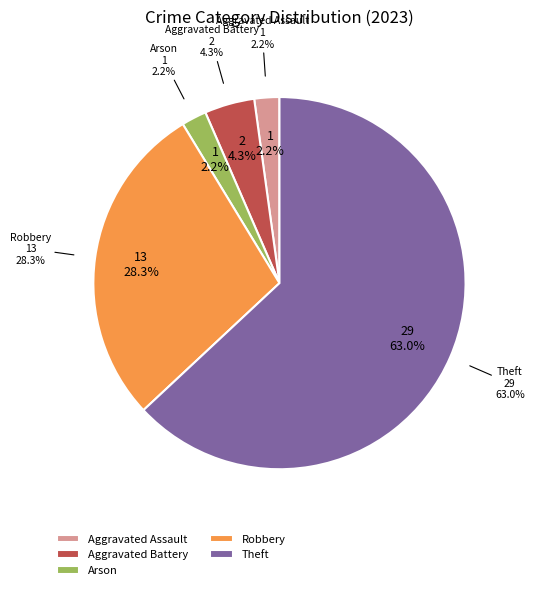

The Arson slice represents 2% of the pie. True or false?

True